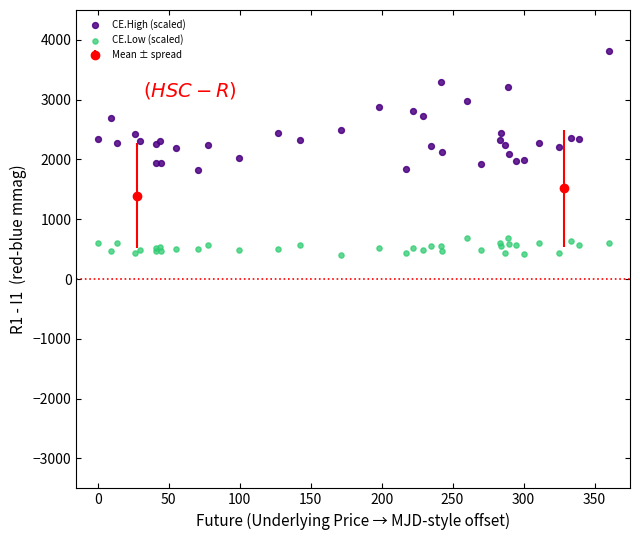

Which series contains the lowest Y value?

CE.Low (scaled)